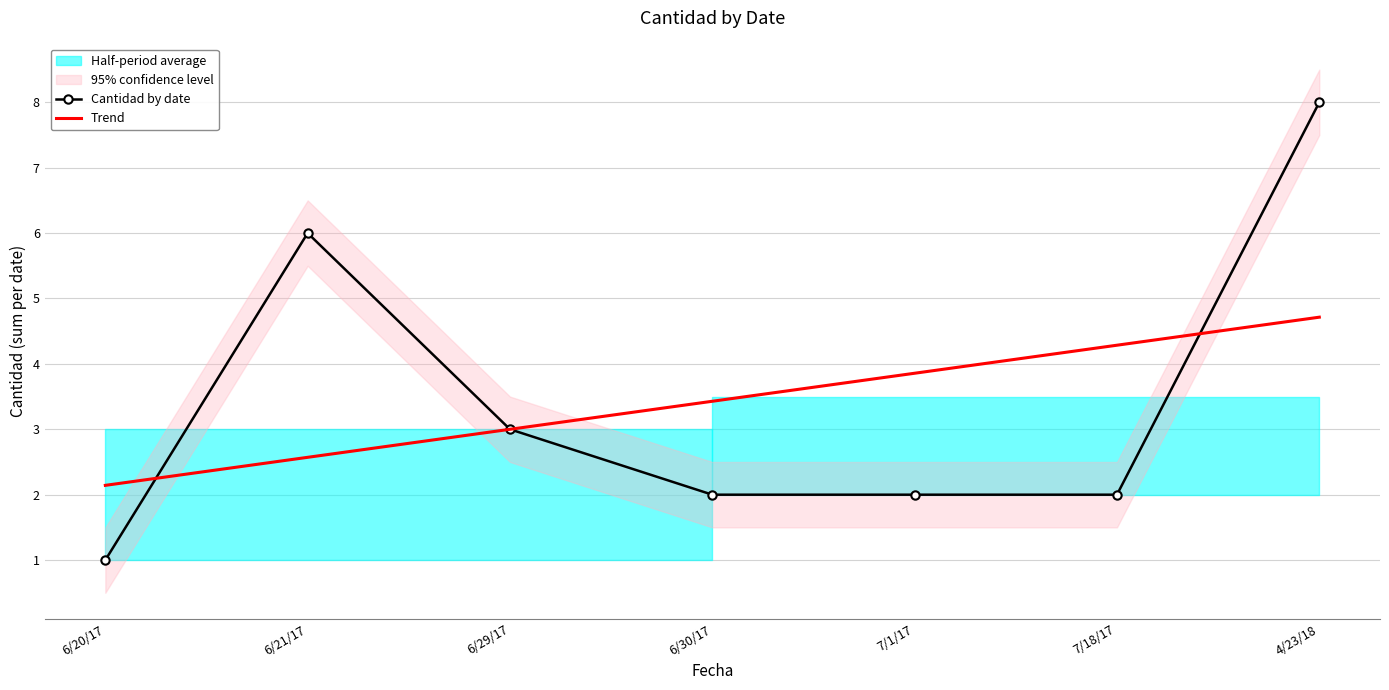

What is the label of the 7th point from the right?

6/20/17